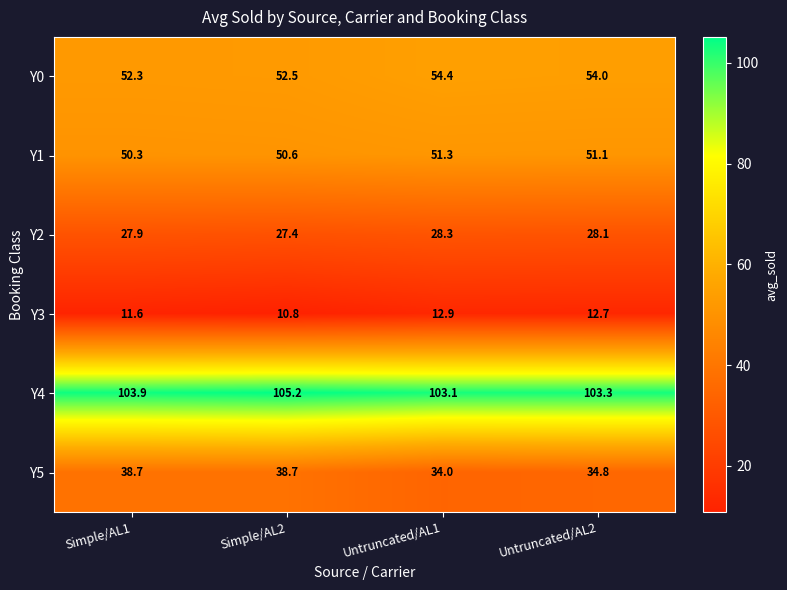

Which series has the largest total across all categories?

Y4